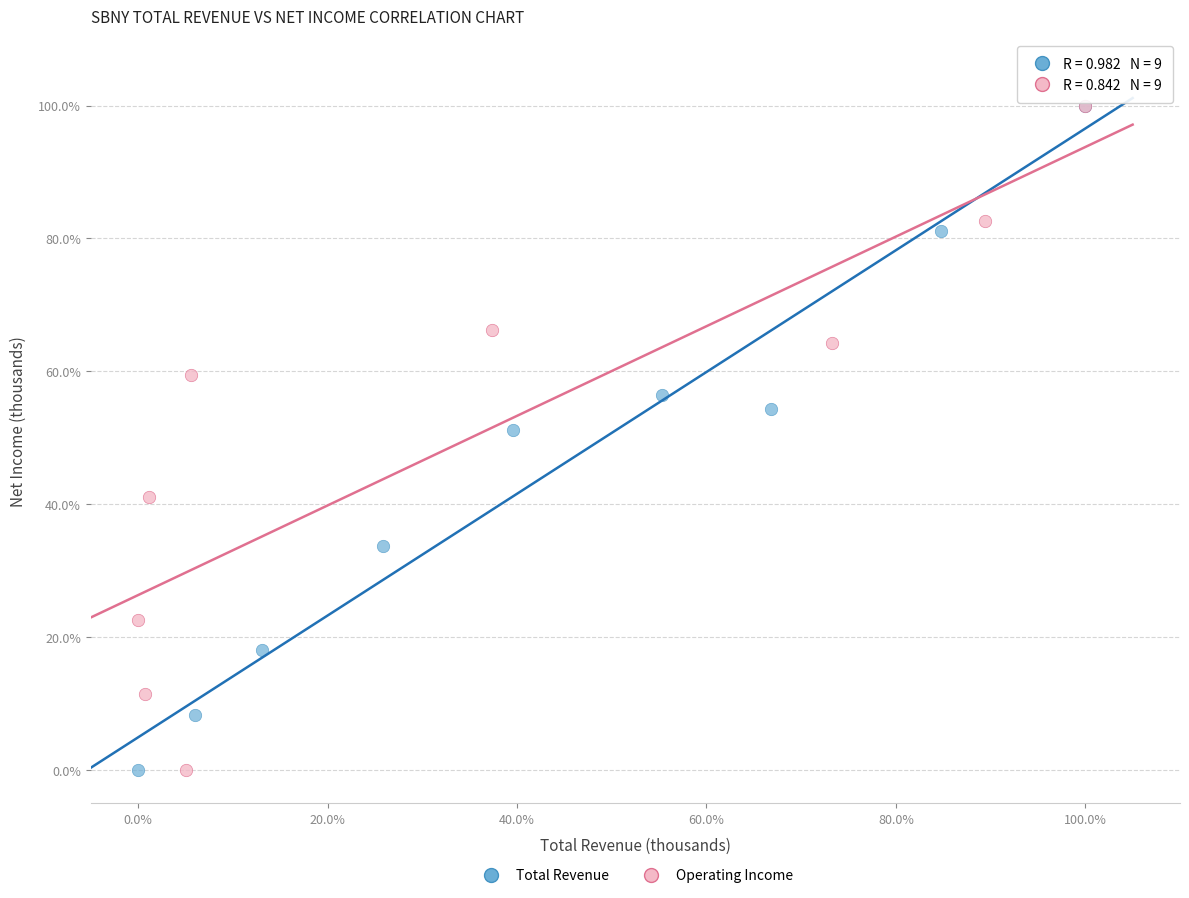

What are all the series names shown in the legend?

Total Revenue, Operating Income